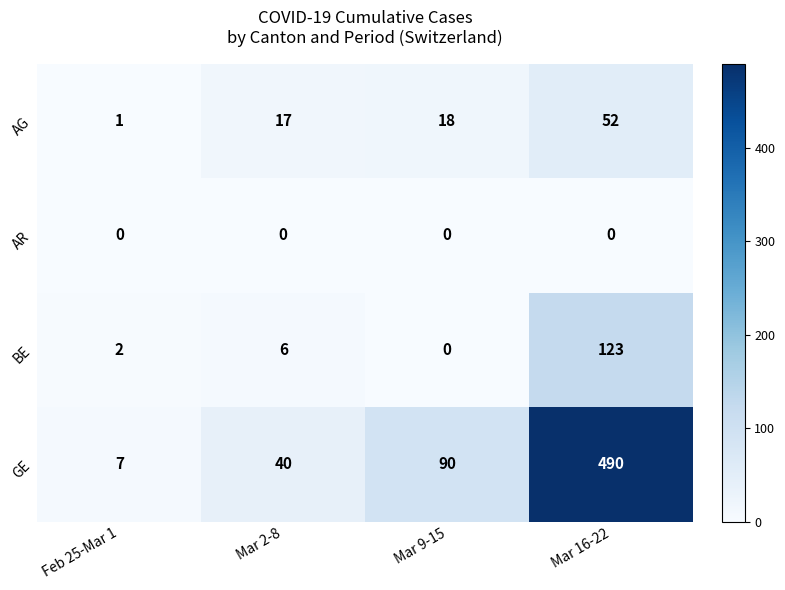

Is it true that BE equals 0 at Mar 9-15?

True